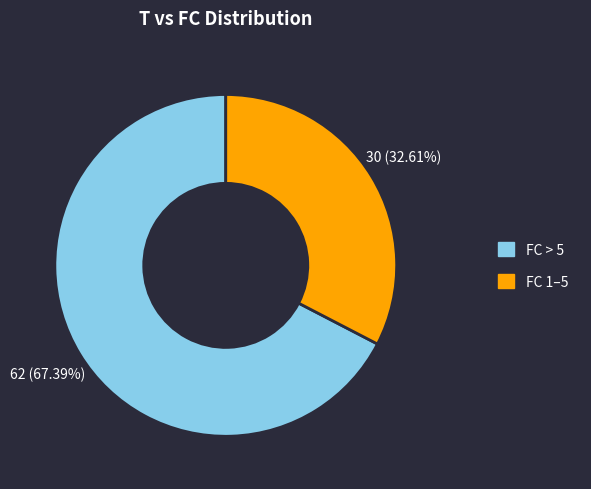

How many segments does this pie chart have?

2